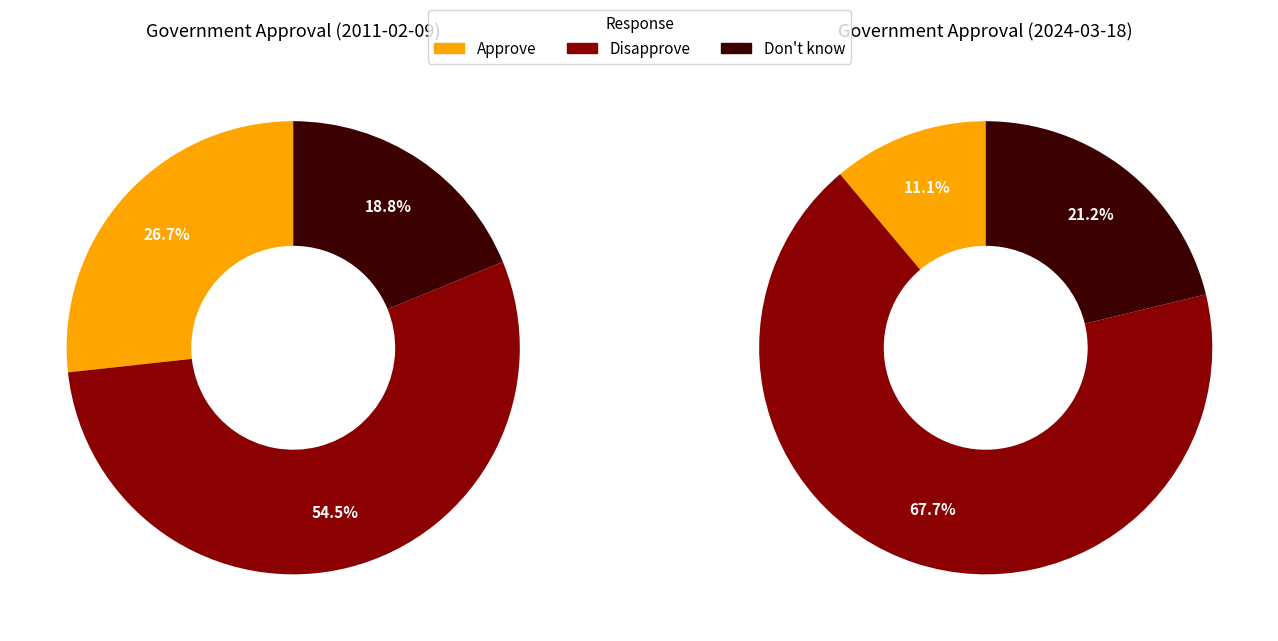

What percentage is the 2 slice, to the nearest percent?

19%